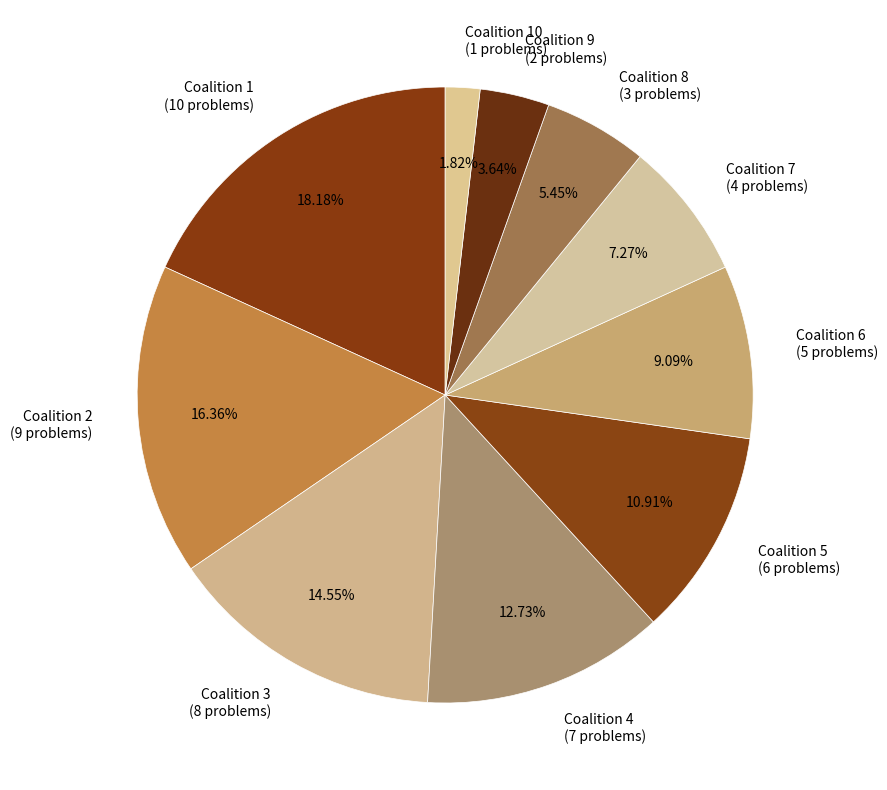

How many slices are in this pie chart?

10